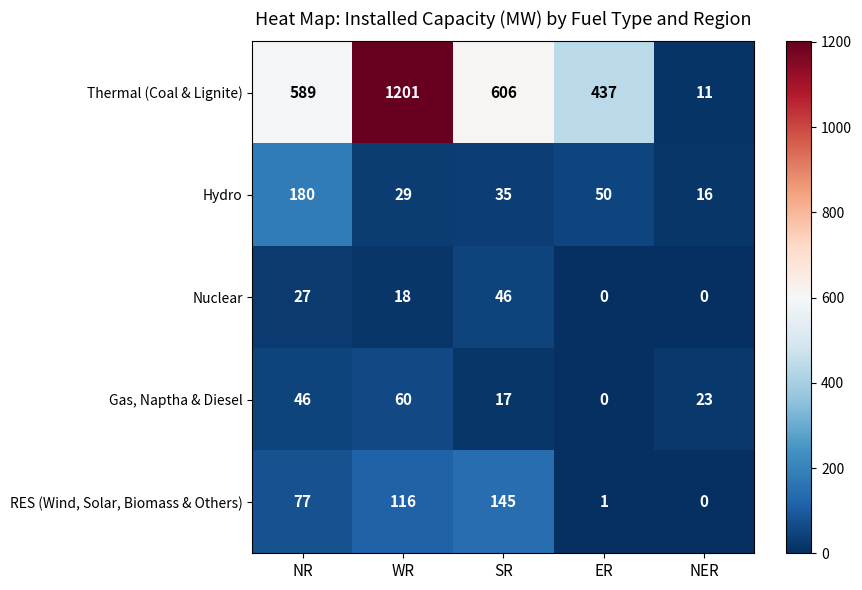

What is the sum of all Thermal (Coal & Lignite) values?

2844